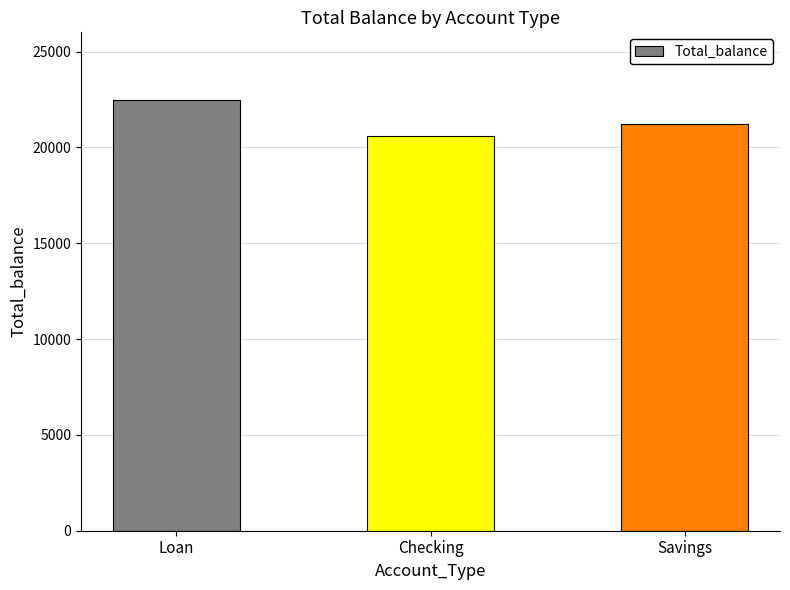

What is the label of the 1st bar from the left?

Loan